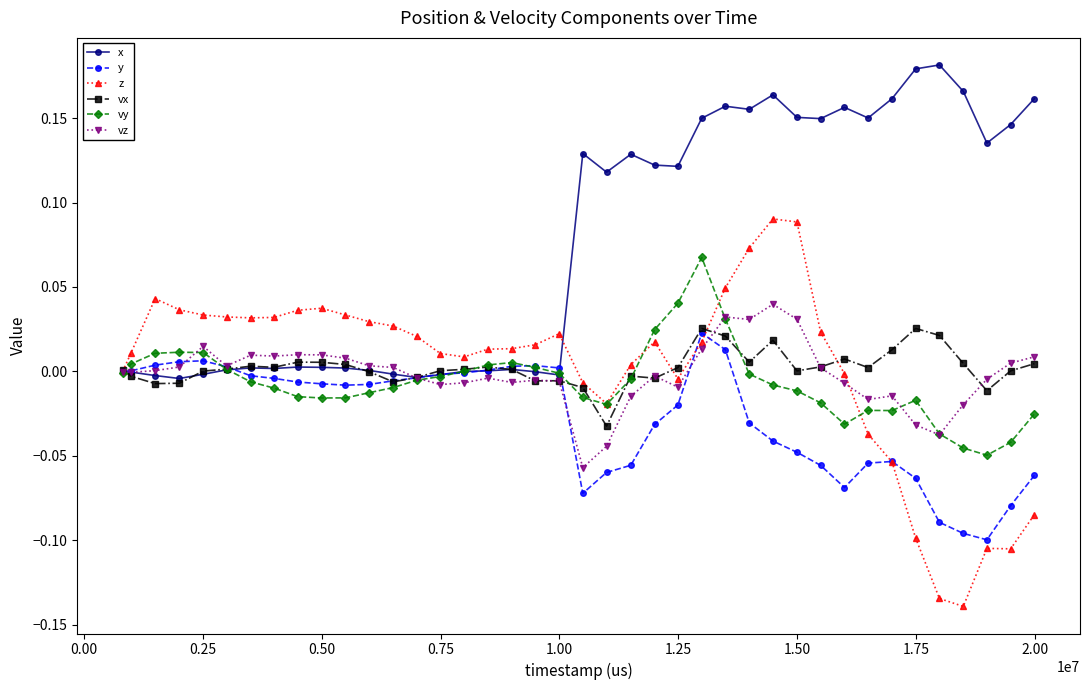

How many distinct data groups are displayed?

6